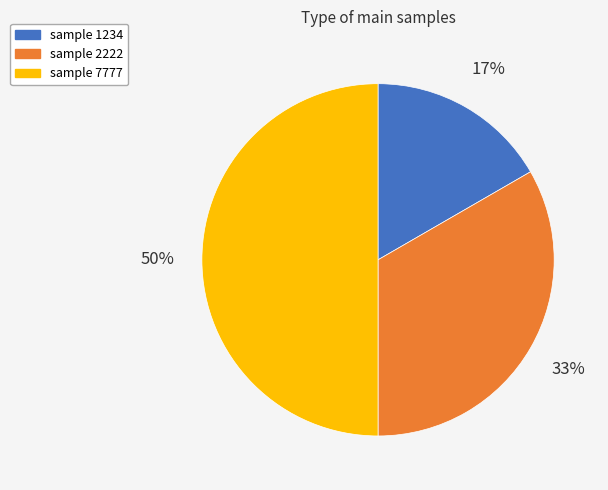

To the nearest percent, what is the difference between the largest and smallest slice percentages?

33%